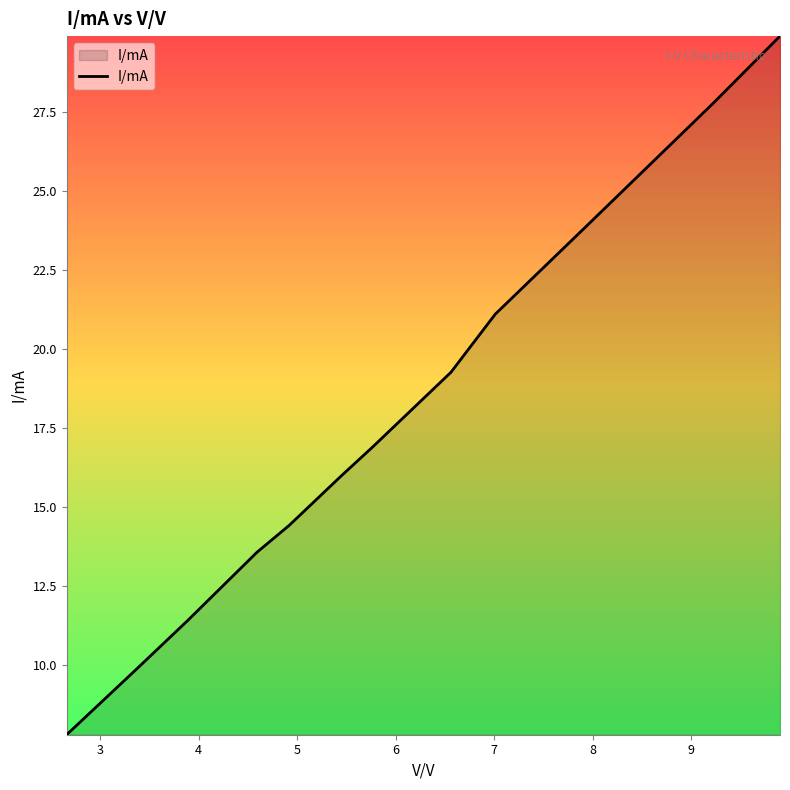

What is the smallest value displayed?

7.8